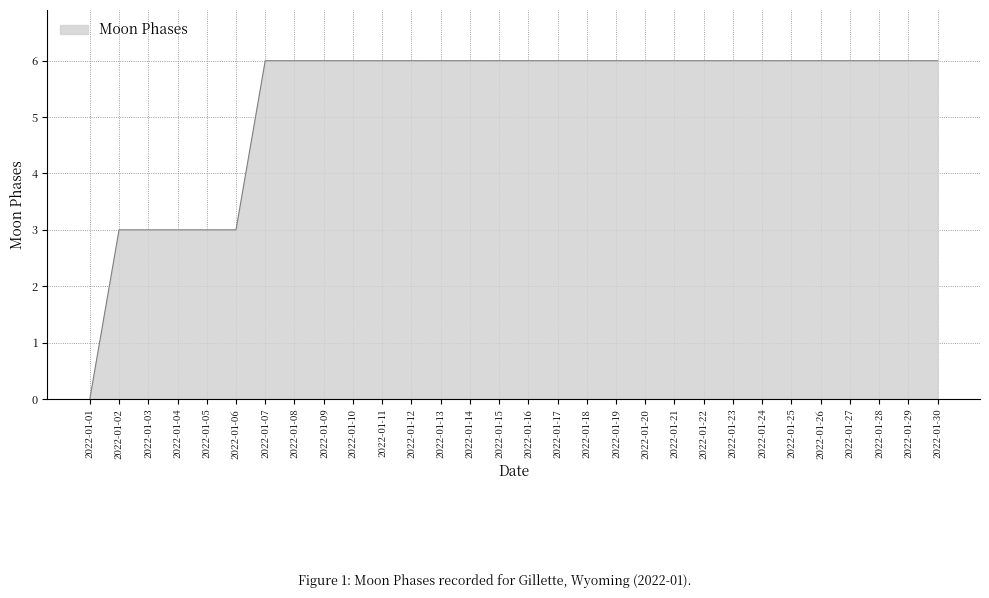

Approximately how many times larger is the value at 2022-01-18 compared to 2022-01-22?

1.0